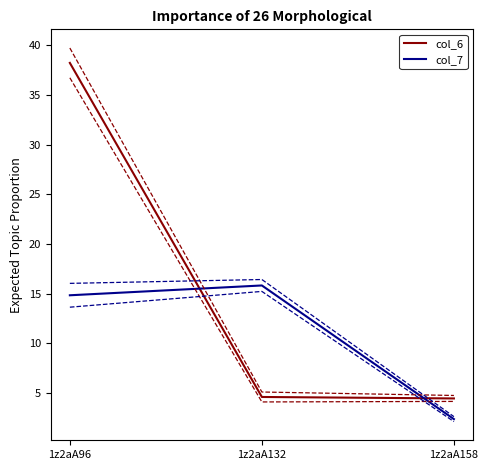

What is the difference between the maximum and minimum values in the col_7 series?

13.5